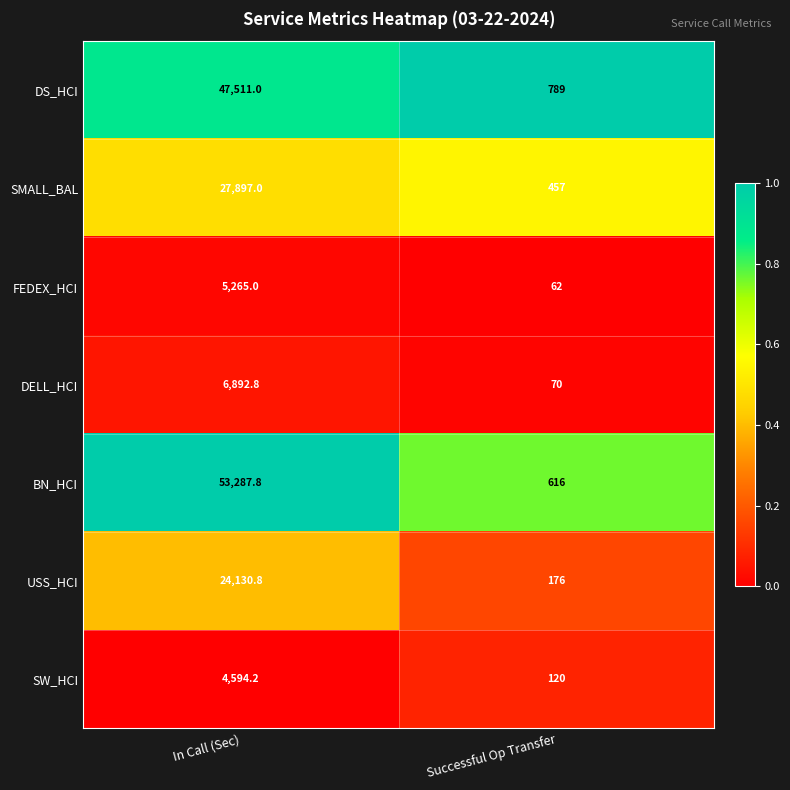

List the series in order of their peak value, highest first.

BN_HCI, DS_HCI, SMALL_BAL, USS_HCI, DELL_HCI, FEDEX_HCI, SW_HCI